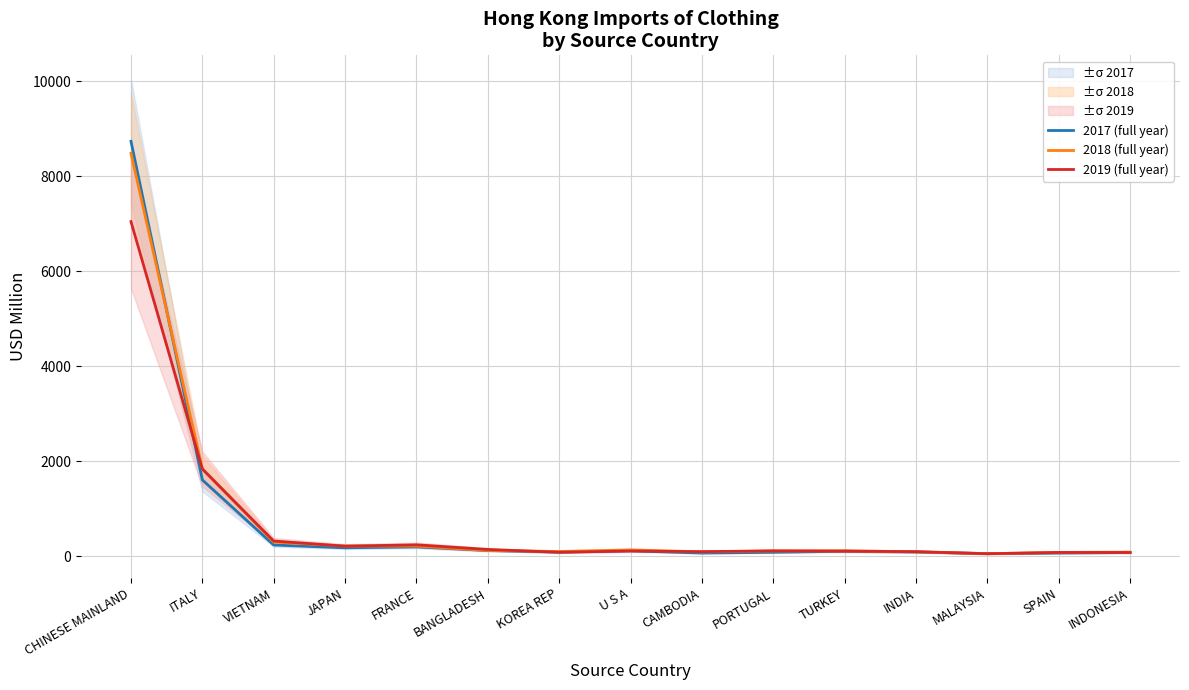

At which label does 2017 (full year) reach its minimum?

MALAYSIA